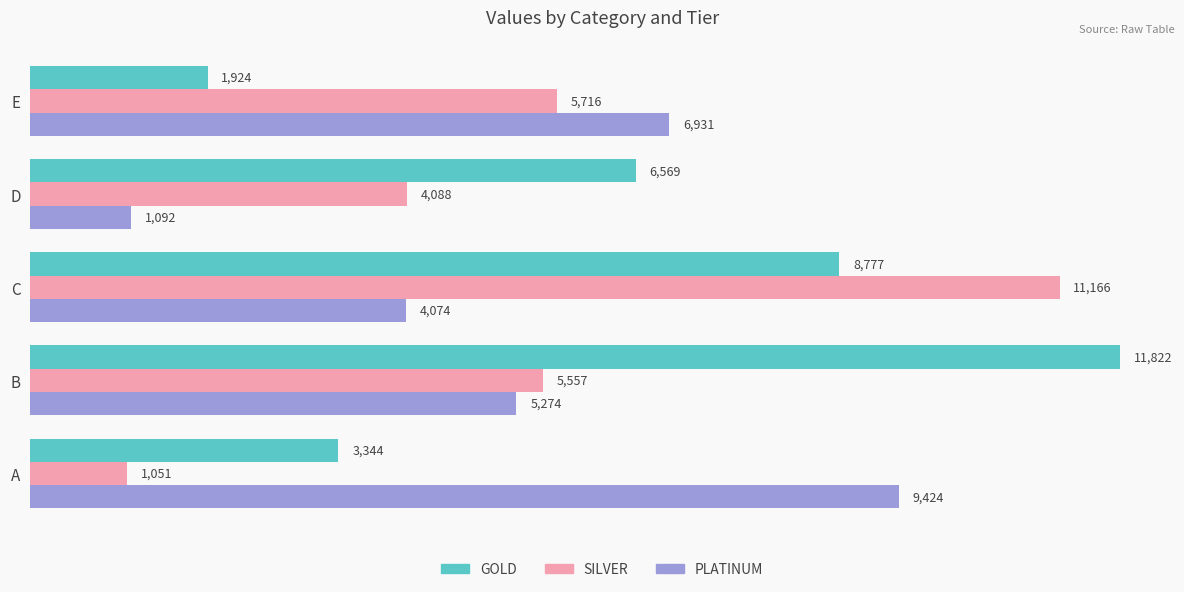

Which series has the largest range (max minus min)?

SILVER